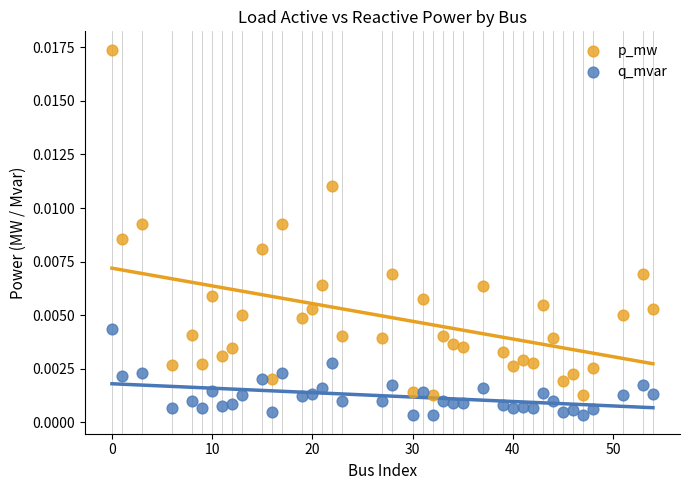

Across all data points, what is the range of X values (max minus min)?

54.0